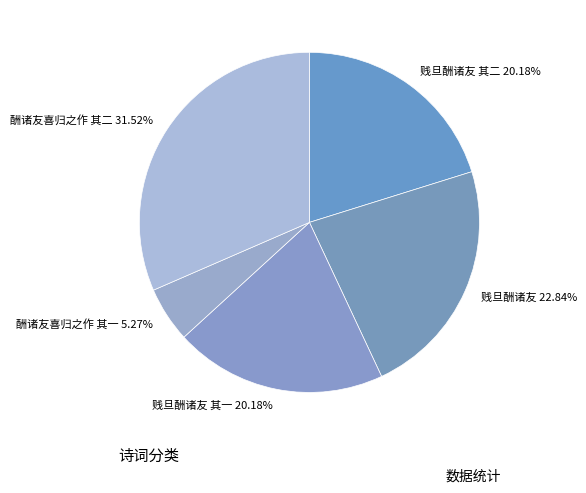

Does 贱旦酬诸友 其一 account for over 50% of the chart?

No